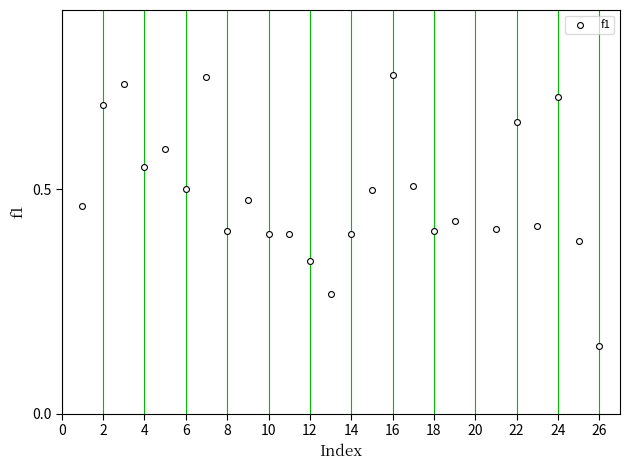

What is the range of X values (max minus min)?

25.0